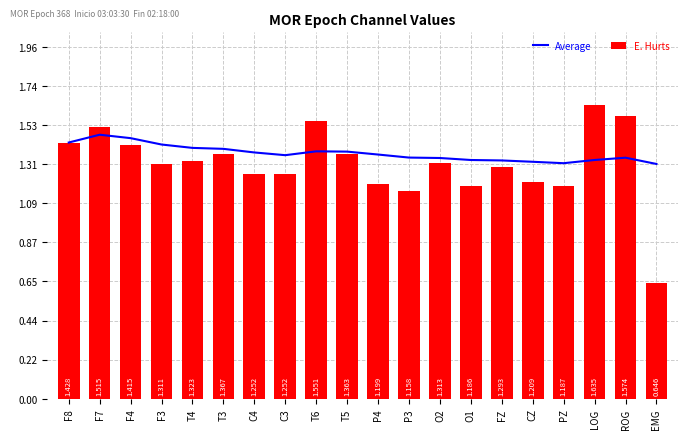

Does the chart contain stacked bars?

No